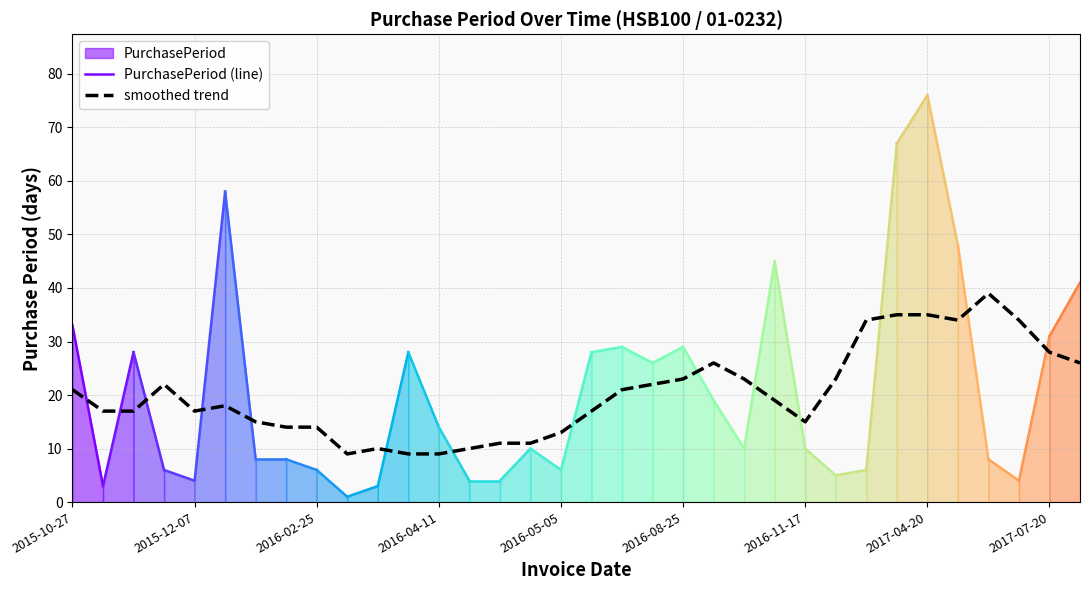

Does the chart display data point markers on the line(s)?

No